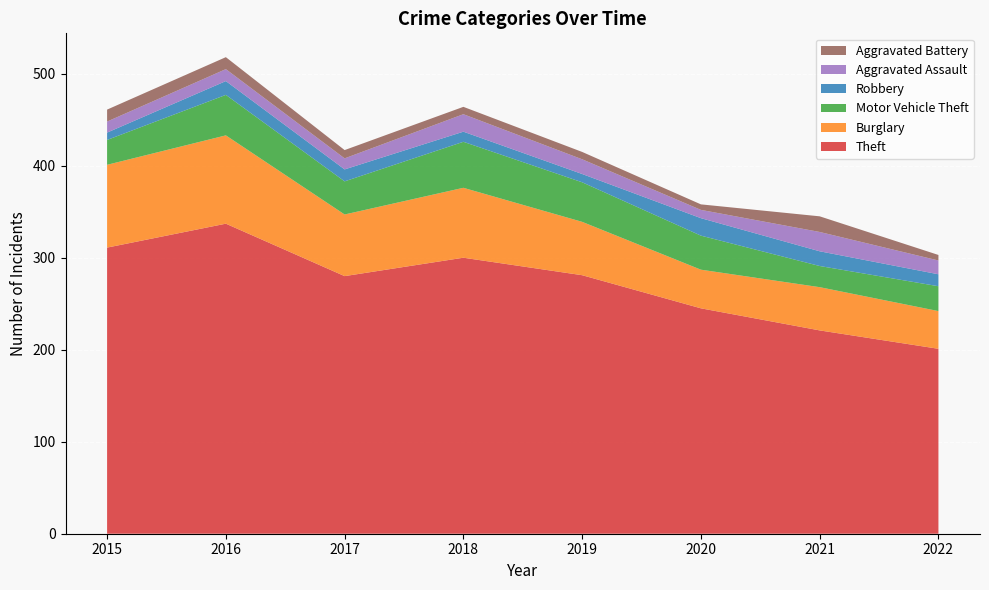

Reading left to right, what are all the values shown in this chart?

Theft: 311	337	280	300	281	245	221	201
Burglary: 90	96	67	76	58	42	47	41
Motor Vehicle Theft: 27	44	36	50	43	37	23	27
Robbery: 8	15	13	11	9	19	16	13
Aggravated Assault: 12	13	12	19	16	9	21	15
Aggravated Battery: 13	13	9	8	8	6	17	6